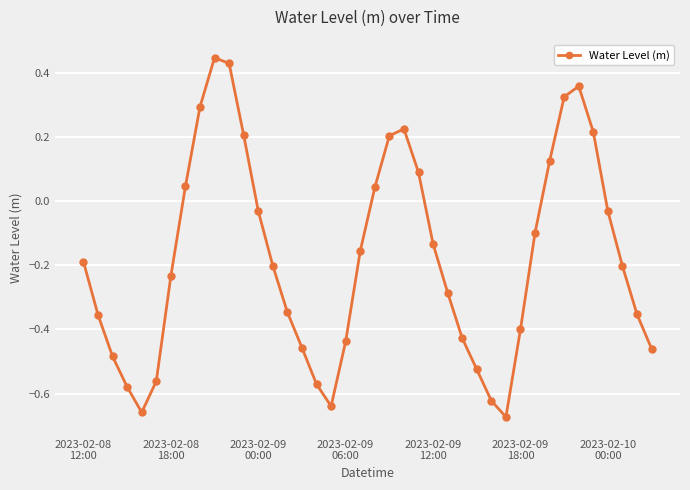

What is the sum of all values?

-7.1